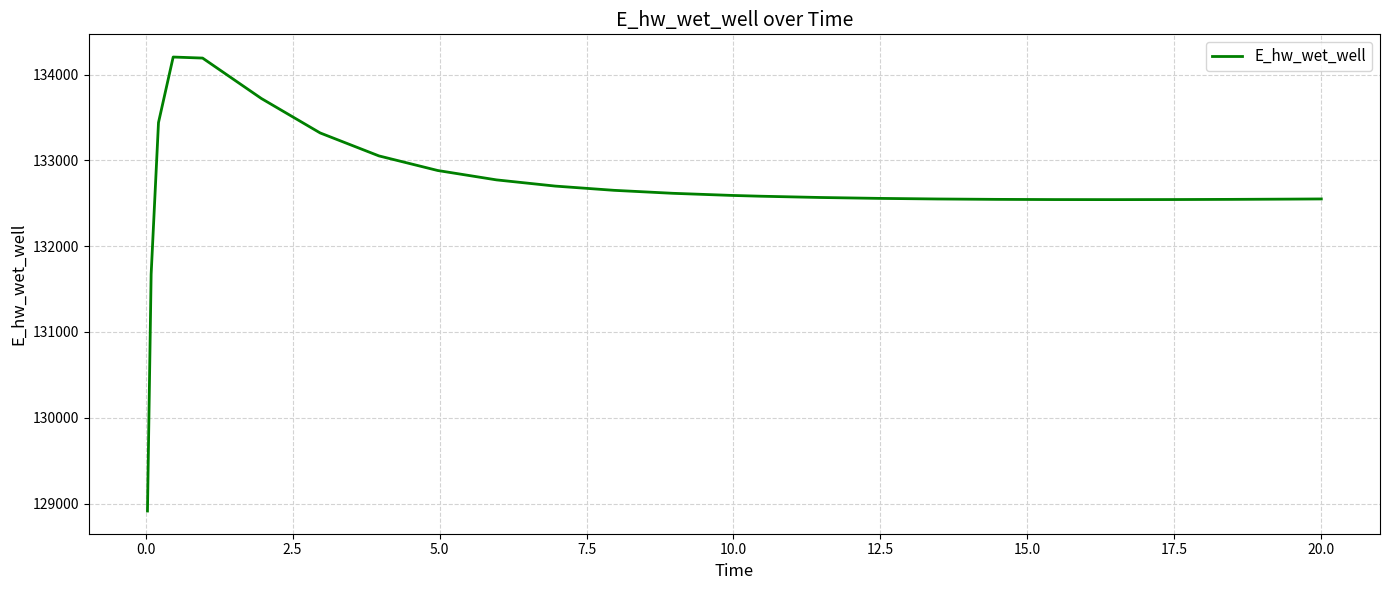

What is the difference between the maximum and minimum values?

5292.0